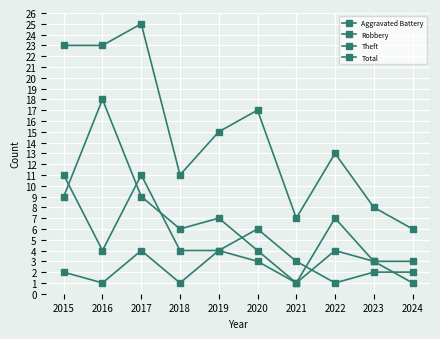

How many lines are shown in the chart?

4